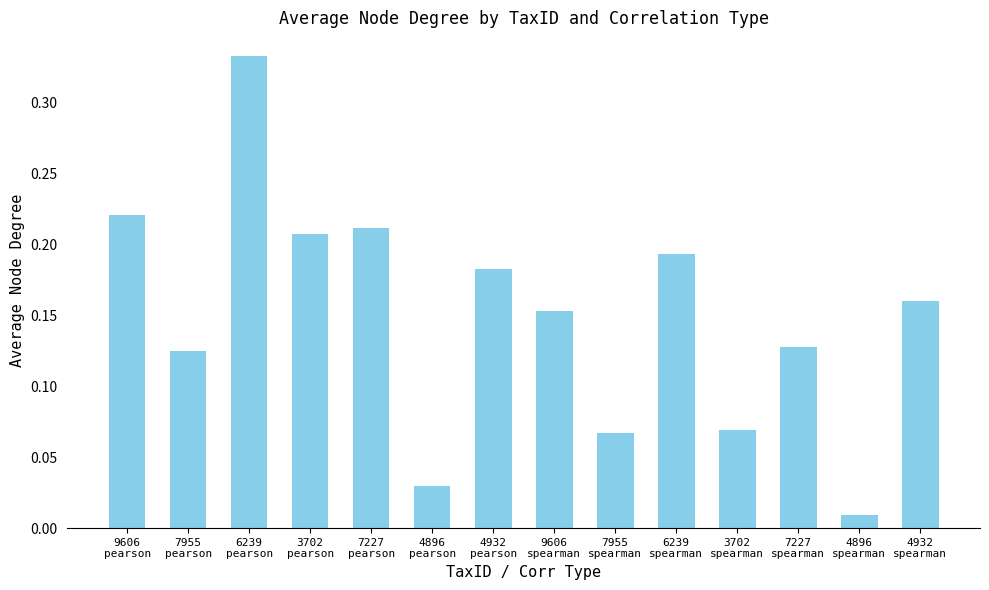

Count the number of categories in the chart.

14